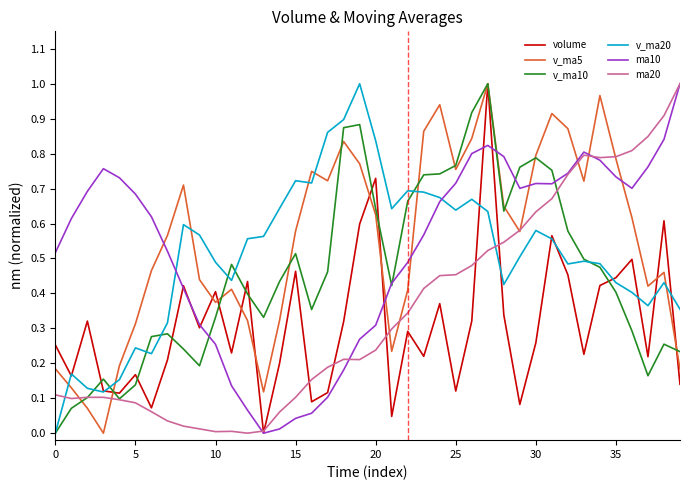

Which series ends up on top after the final intersection of v_ma20 and ma20?

ma20